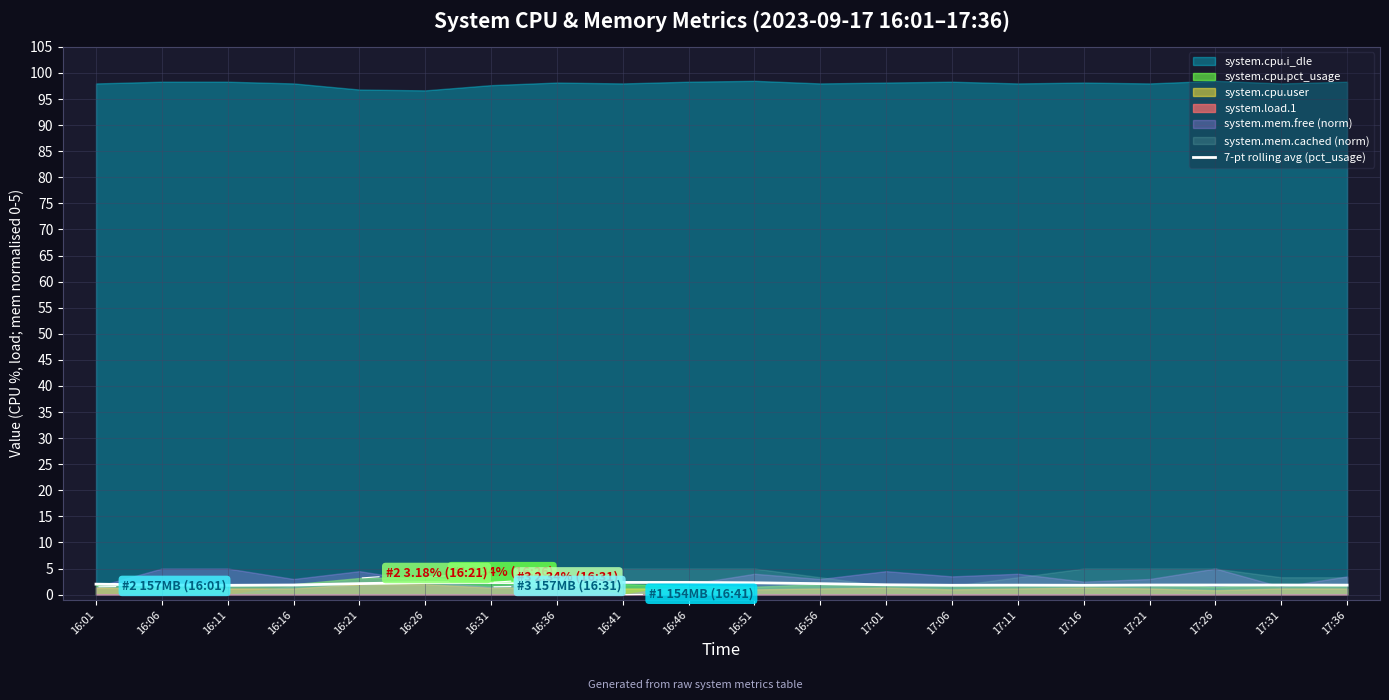

The value at 16:31 is 3.7. True or false?

False